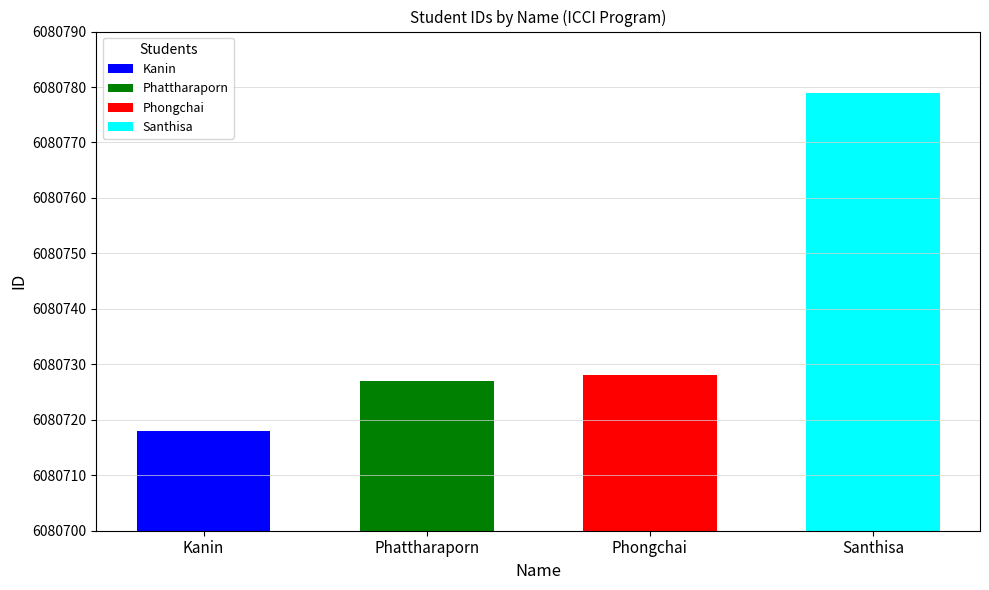

Reading left to right, list all the values displayed in this chart.

Kanin=6080718	Phattharaporn=6080727	Phongchai=6080728	Santhisa=6080779